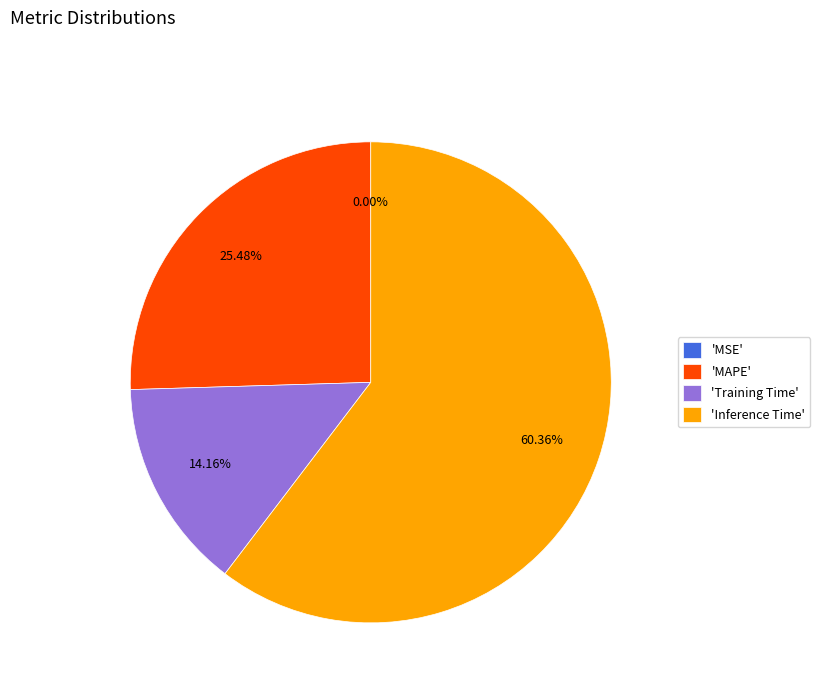

What is the largest slice in the pie chart?

'Inference Time'